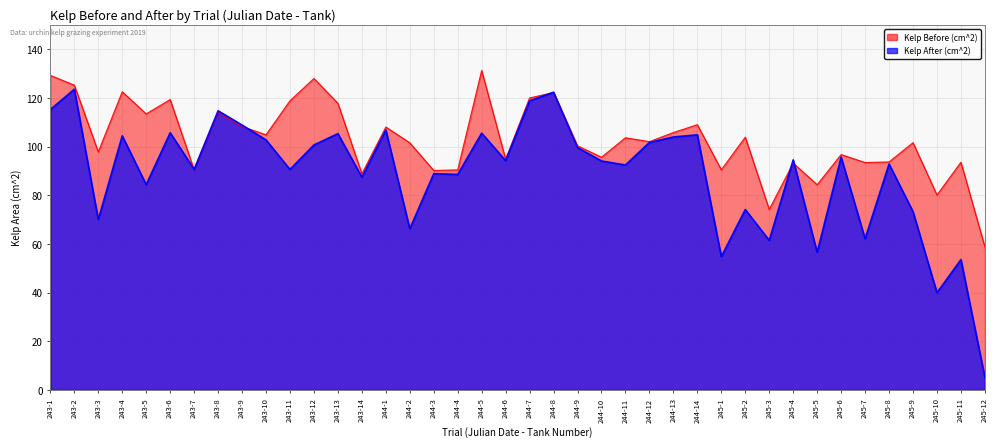

What is the label of the 40th point from the left?

245-12